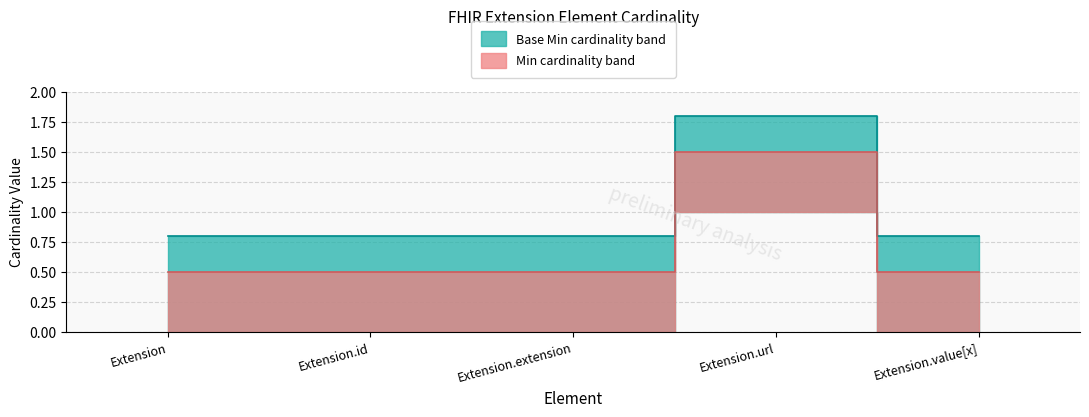

At which label is Min closest to 1?

Extension